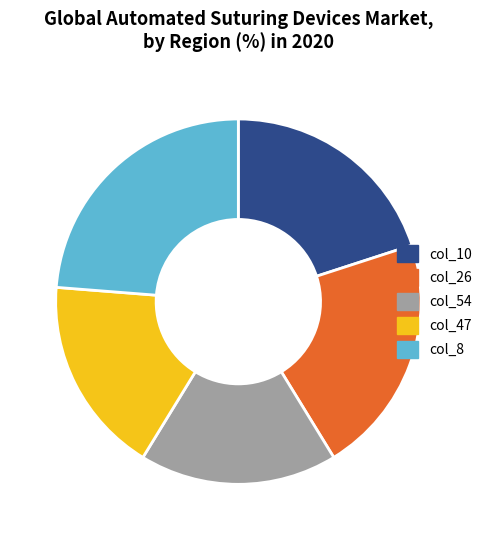

Is there a majority slice in this chart?

No